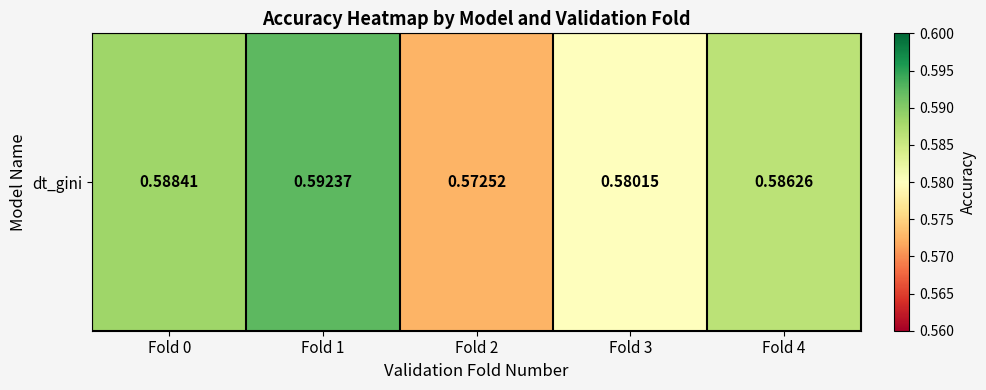

Read the value at Fold 1.

0.6